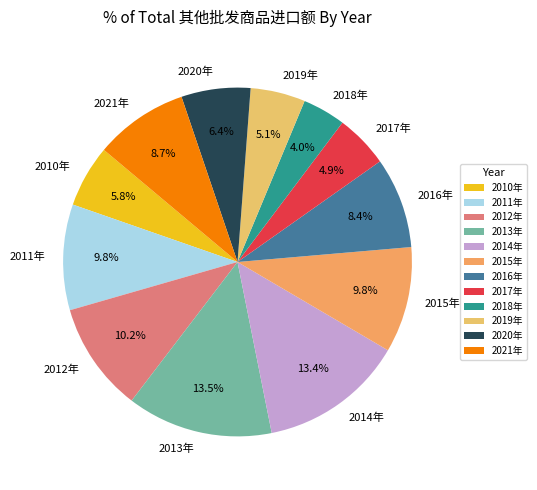

Combined, do 2018年 and 2011年 account for over 50%?

No